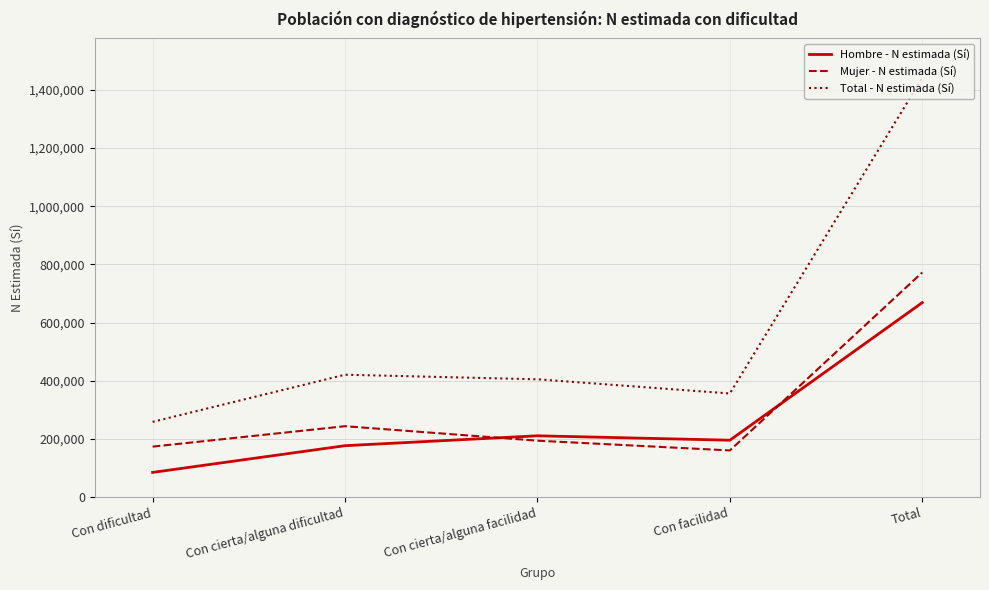

What is the difference between the second highest and minimum values in the Total - N estimada (Sí) series?

162033